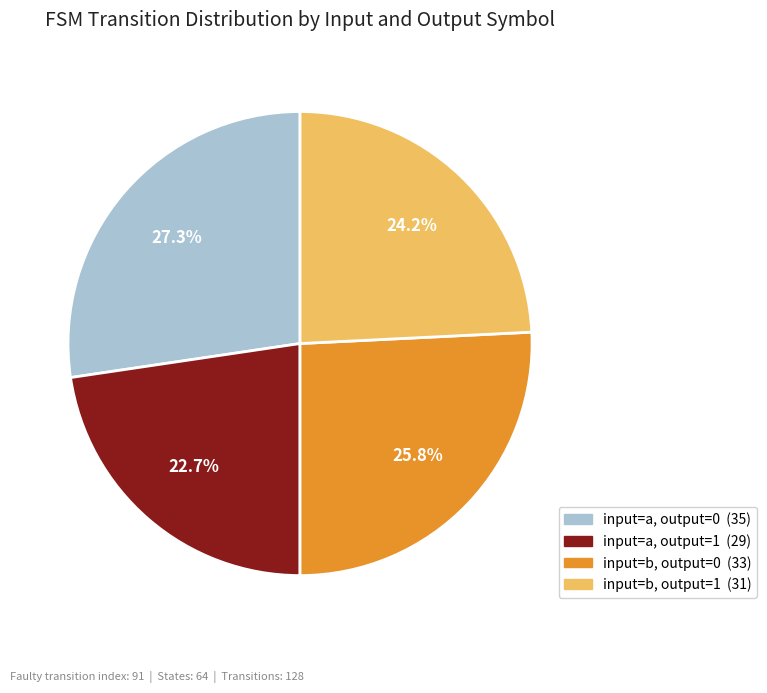

Is there any slice that represents more than half of the pie?

No